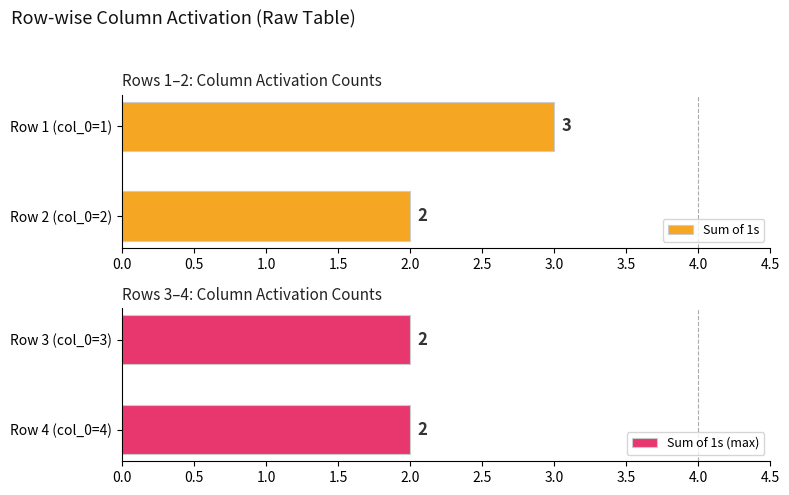

What is the sum of all Sum of 1s values?

5